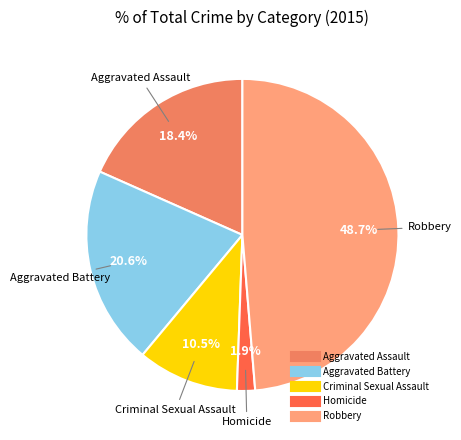

Which category has the biggest portion of the pie?

Robbery